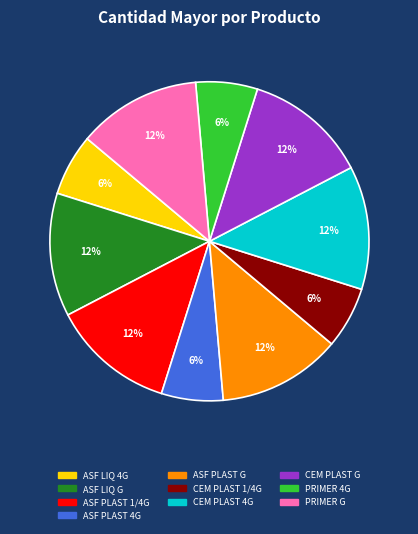

To the nearest percent, what is the difference between the PRIMER G and ASF LIQ 4G slice percentages?

6%